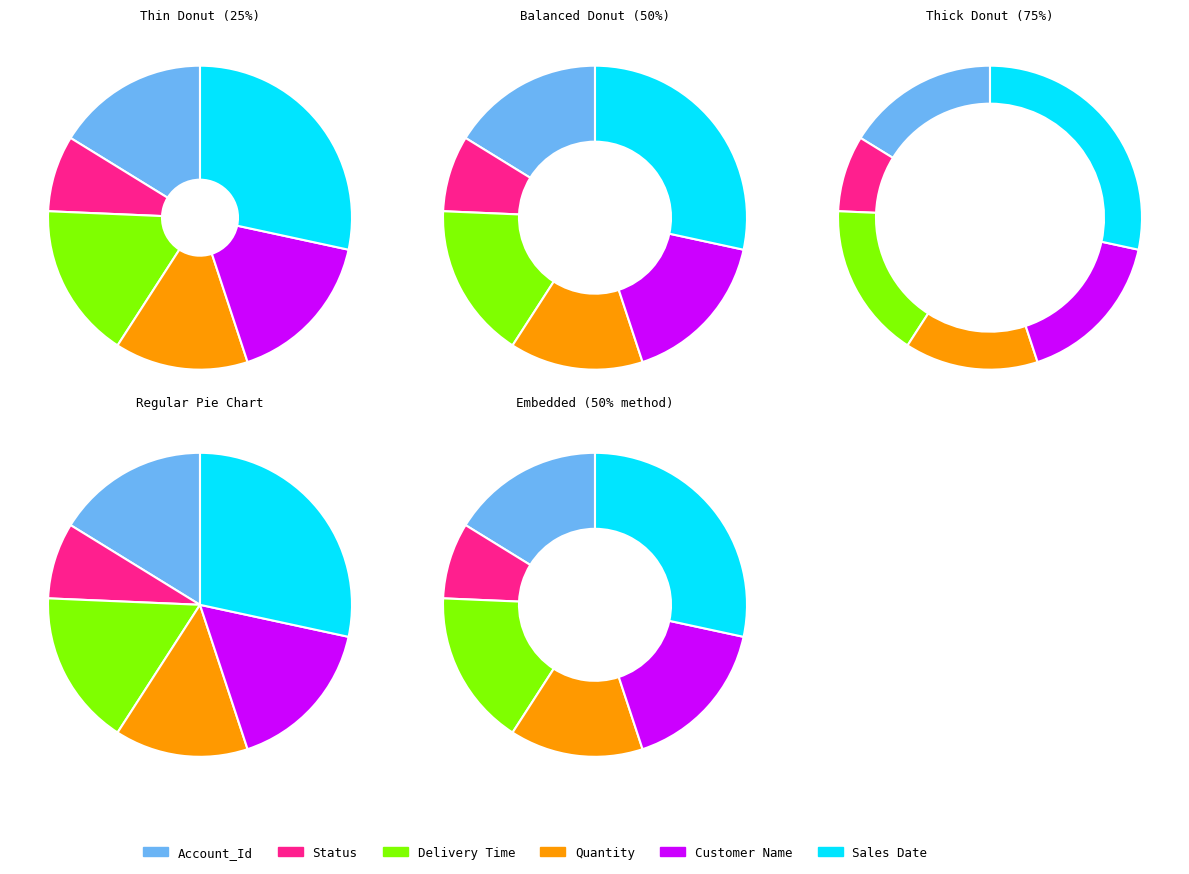

How many slices are in this pie chart?

6